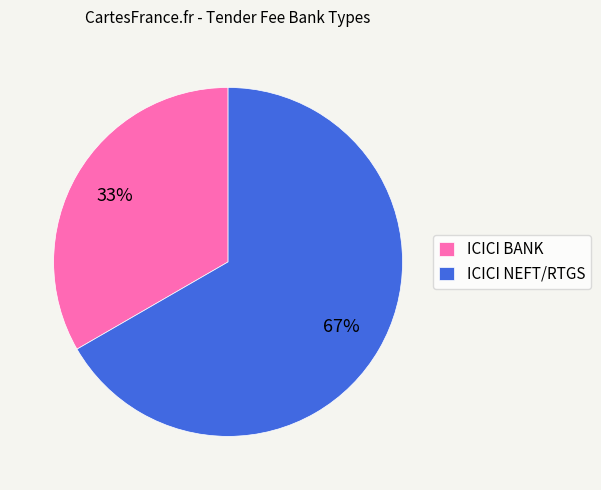

How many slices are in this pie chart?

2